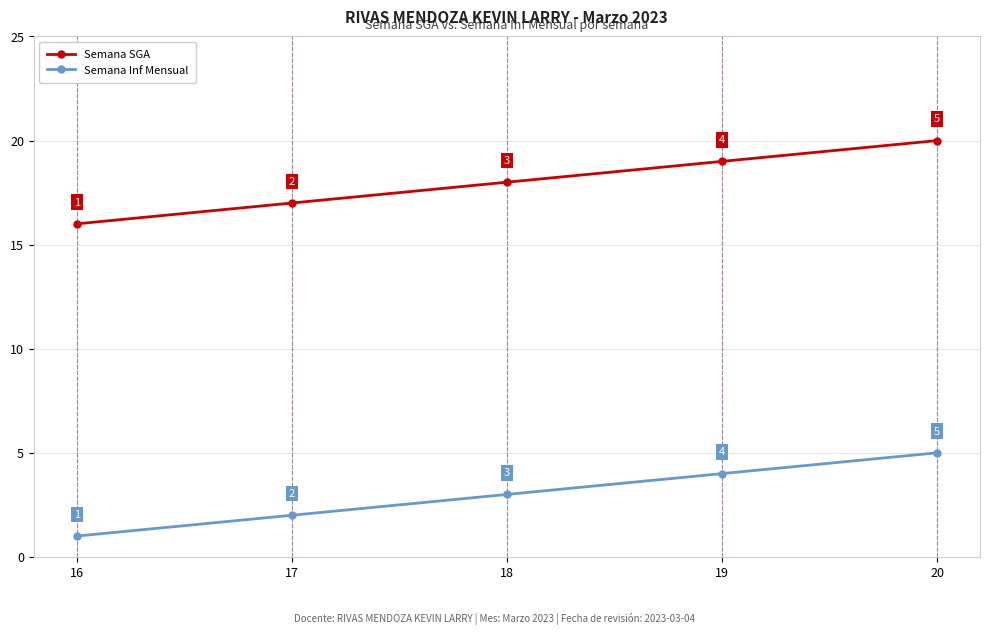

What is the value of the Semana SGA point at the 4th from the left?

19